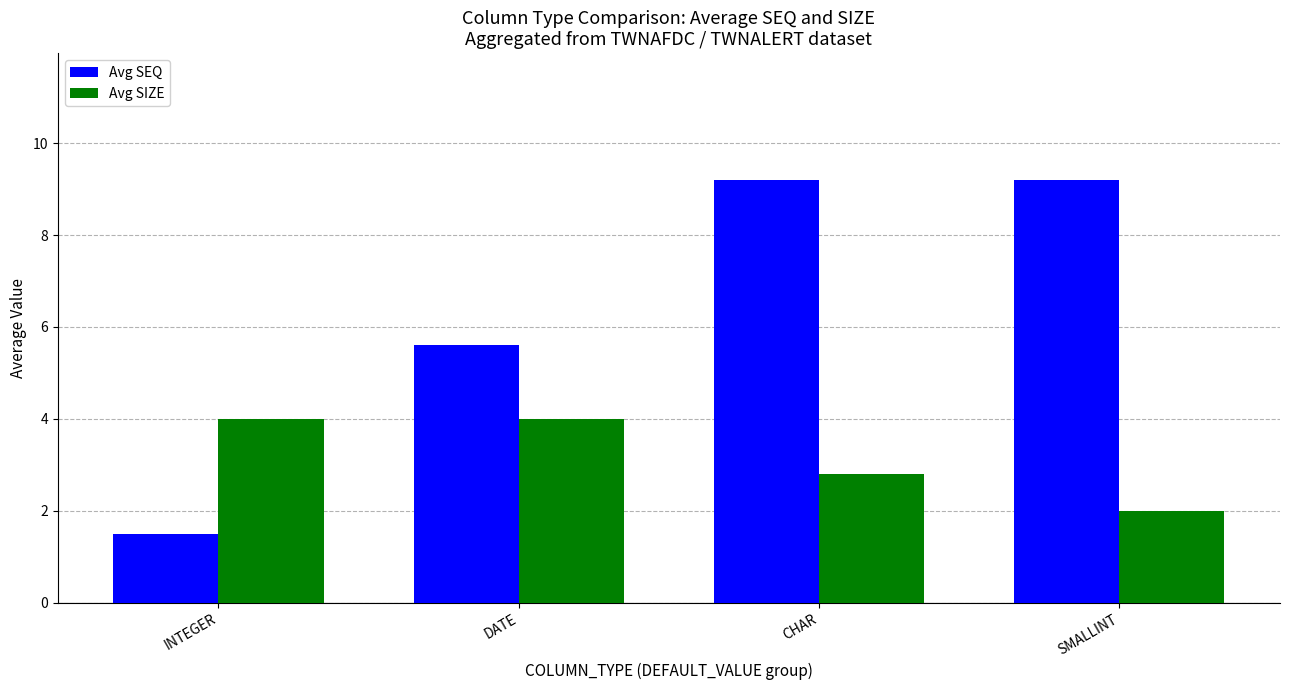

What is the difference between the maximum and minimum values in the Avg SEQ series?

7.7